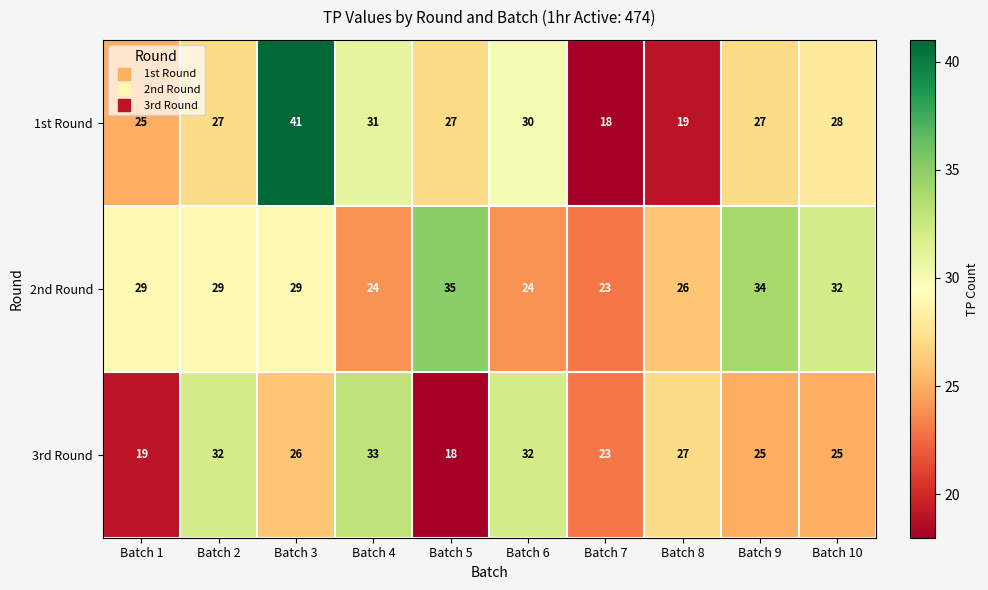

Count the number of categories in the chart.

10